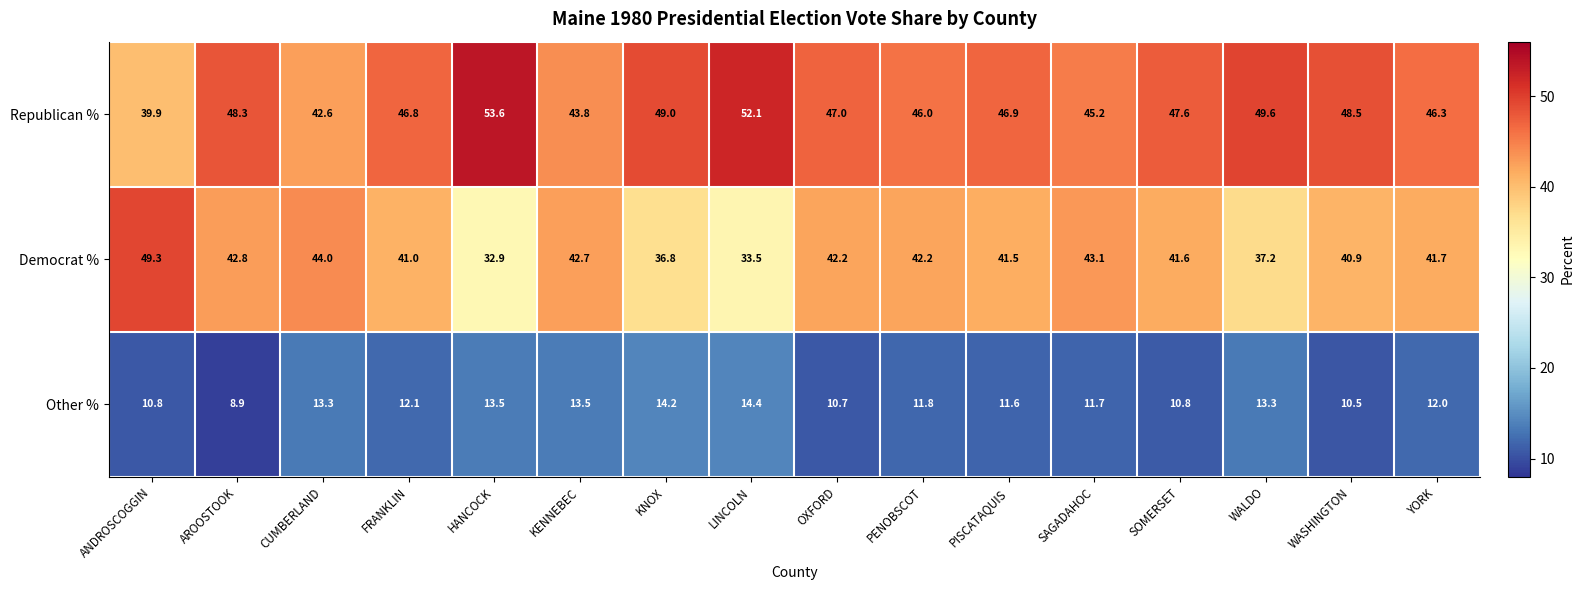

At which category is the sum across all series the highest?

WALDO